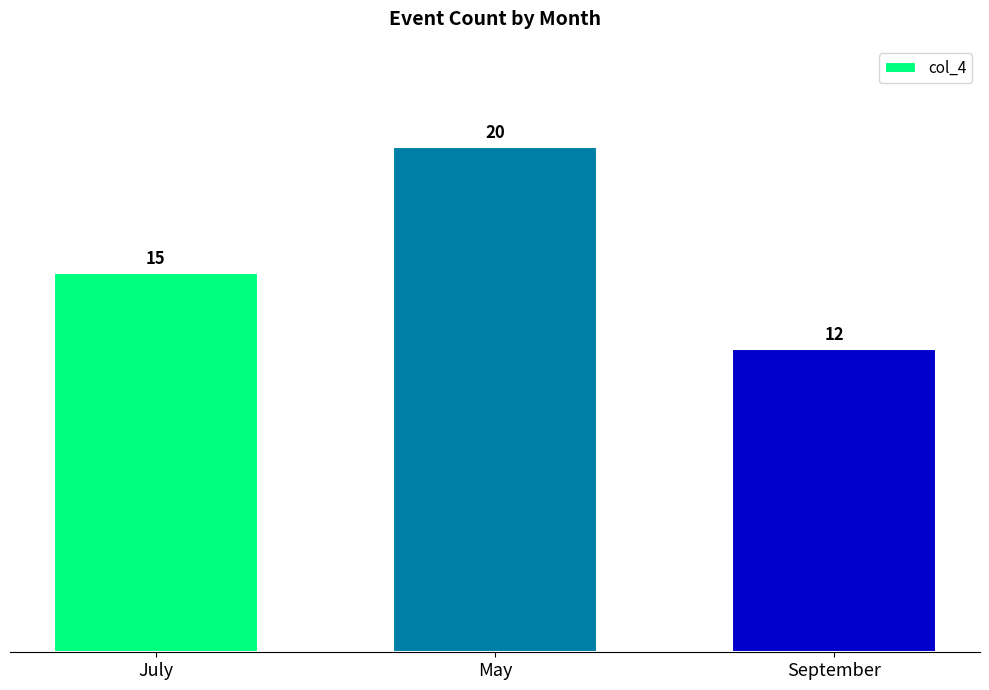

At which category does the chart reach its peak across all series?

May